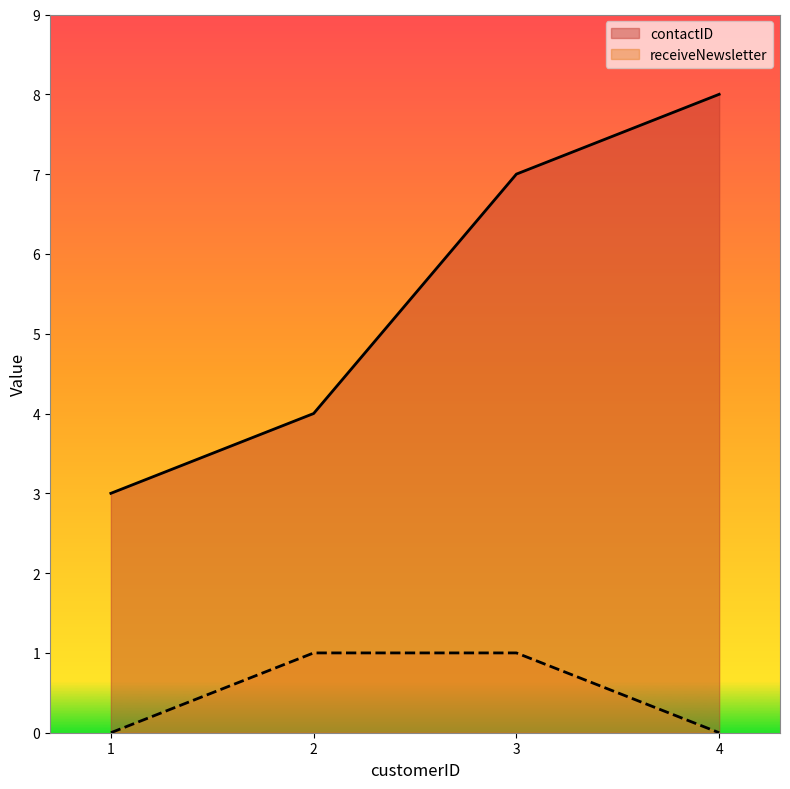

Which series has the largest range (max minus min)?

contactID